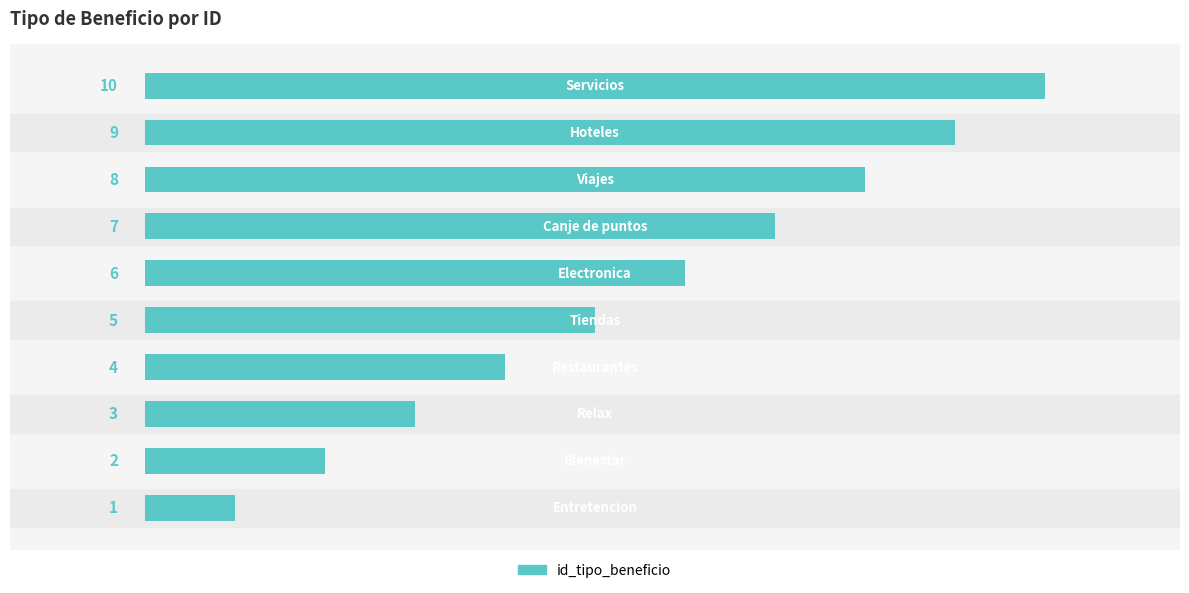

Count the values in the range 3 to 8.

6